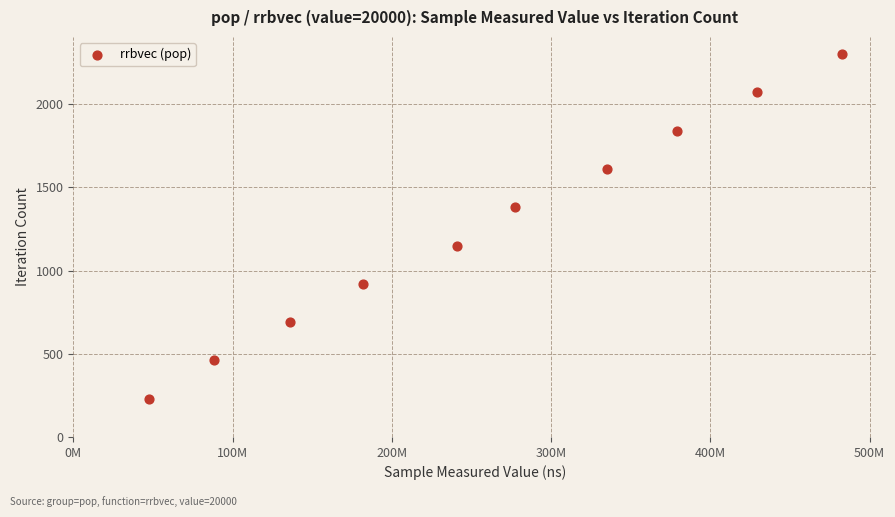

What is the average X value?

259733324